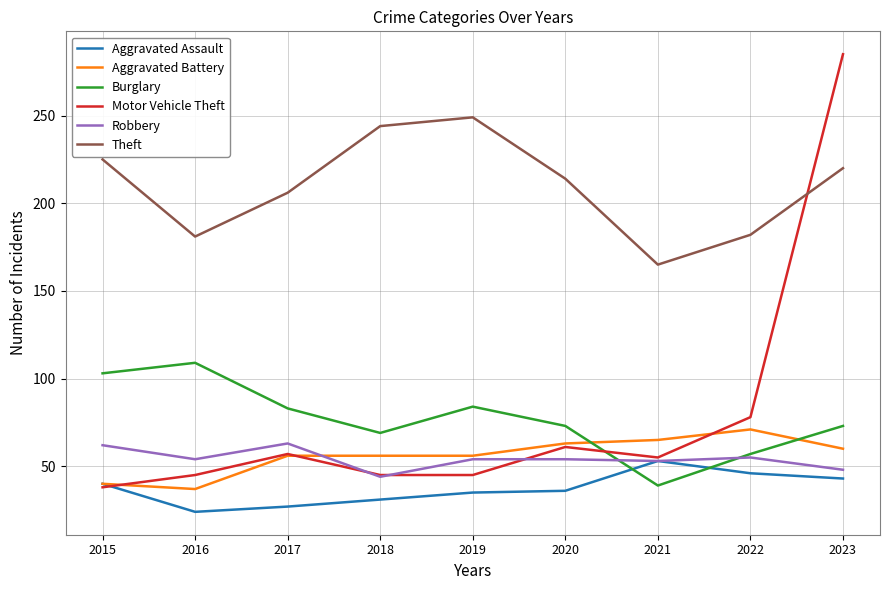

How many values in the Motor Vehicle Theft series are below 55?

4